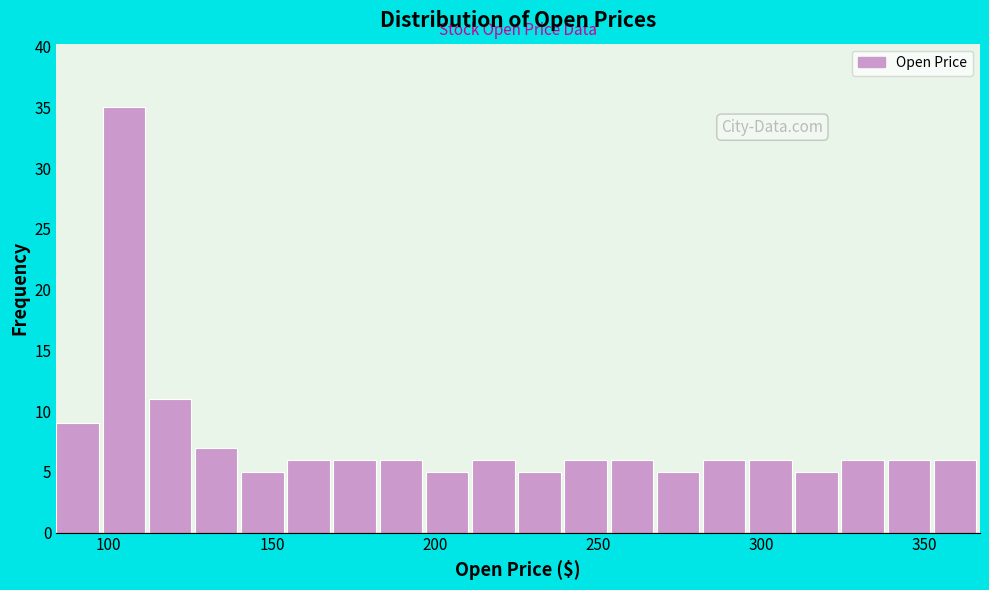

Around what value on the x-axis is the tallest bar? Give the approximate position of its centre, as read against the axis.

105